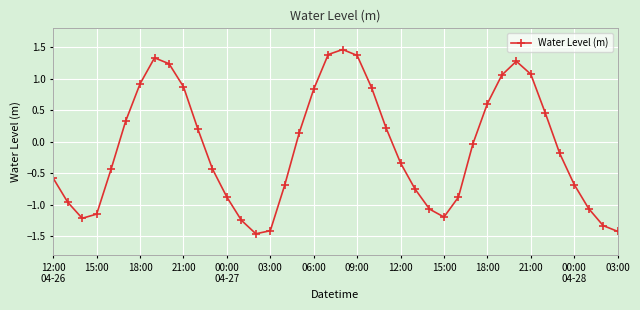

How many points are higher than both their immediate neighbors (excluding endpoints)?

3